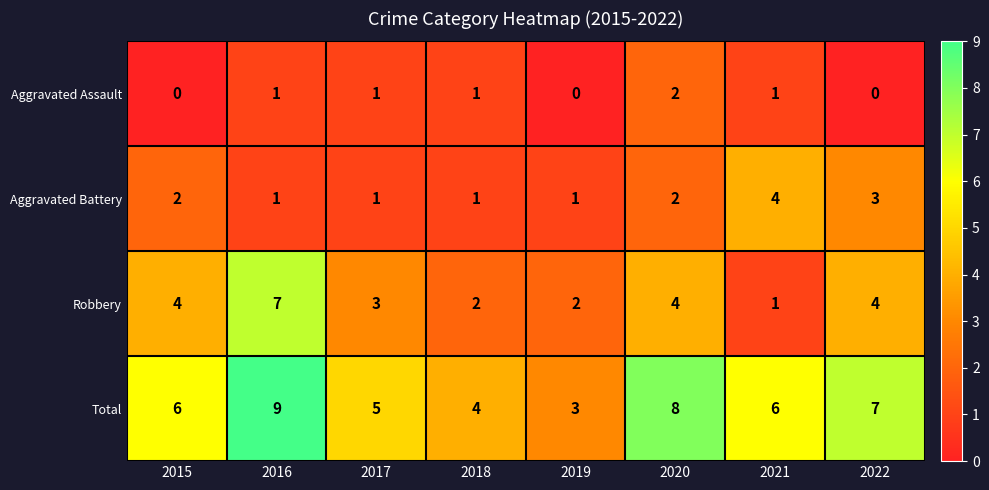

Which category has the lowest value in the Total series?

2019